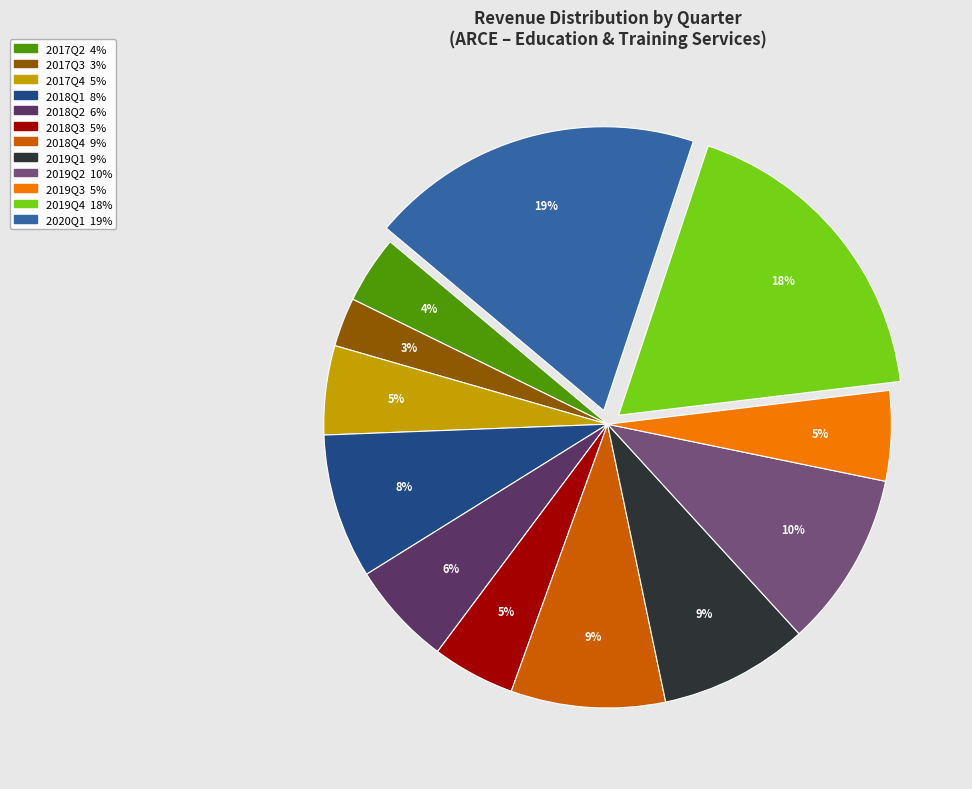

True or false: 2018Q4 accounts for 9% of the total.

True